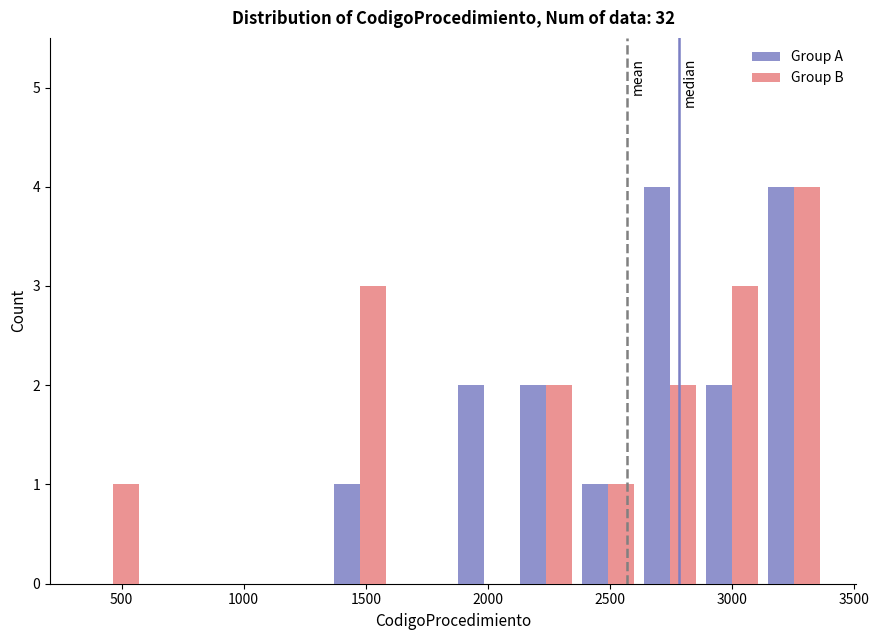

Reading left to right, transcribe this chart: for each range on the x-axis, give the height of each series' bar. Neither the bar edges nor the heights are printed on the chart, so give them approximately, as read against the axes.

350 to 600: Group A=0	Group B=1
600 to 850: Group A=0	Group B=0
850 to 1100: Group A=0	Group B=0
1100 to 1350: Group A=0	Group B=0
1350 to 1600: Group A=1	Group B=3
1600 to 1850: Group A=0	Group B=0
1850 to 2100: Group A=2	Group B=0
2100 to 2350: Group A=2	Group B=2
2350 to 2600: Group A=1	Group B=1
2600 to 2850: Group A=4	Group B=2
2850 to 3100: Group A=2	Group B=3
3100 to 3400: Group A=4	Group B=4